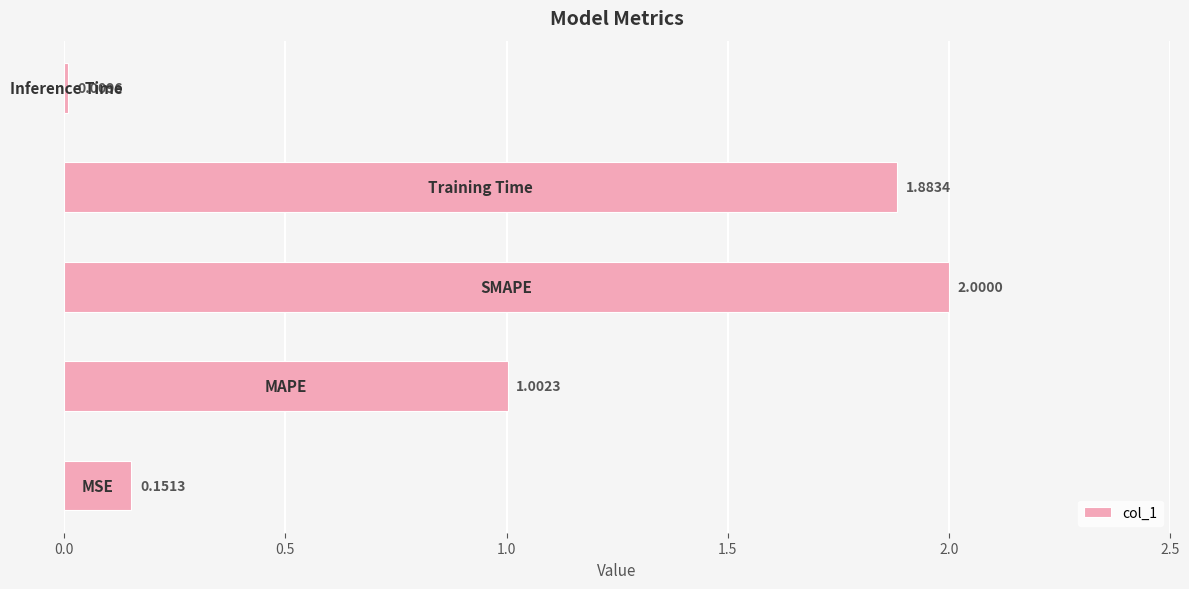

What is the greatest value displayed?

2.0